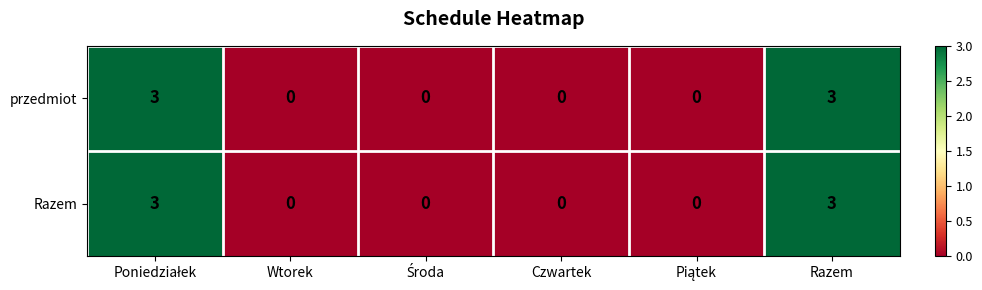

What is the difference between the przedmiot values at Czwartek and Razem?

3